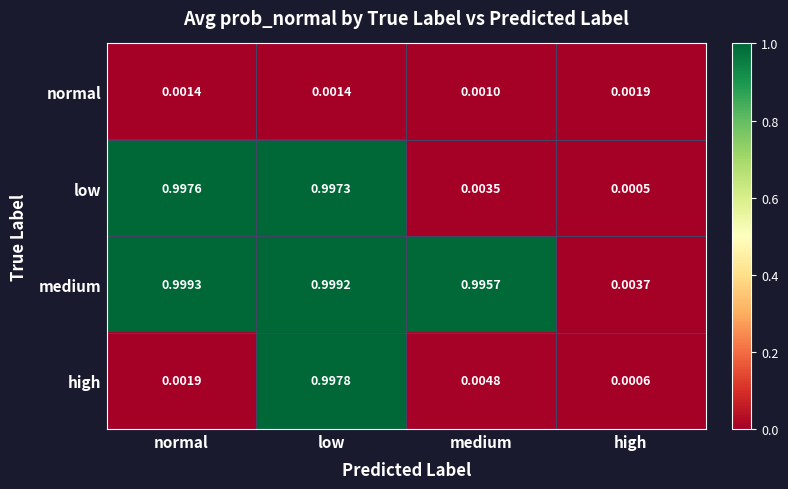

Which series has the largest total across all categories?

medium